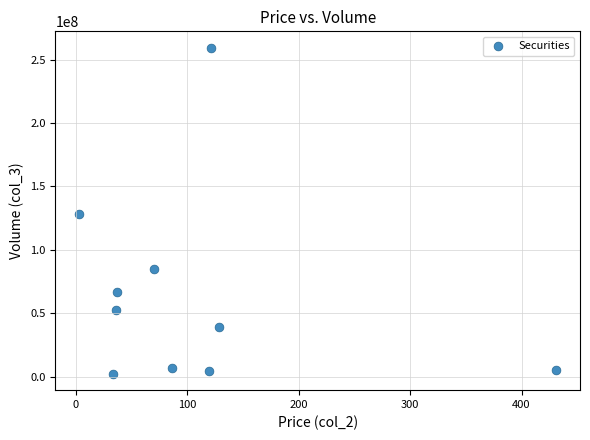

What is the average Y value?

64973022